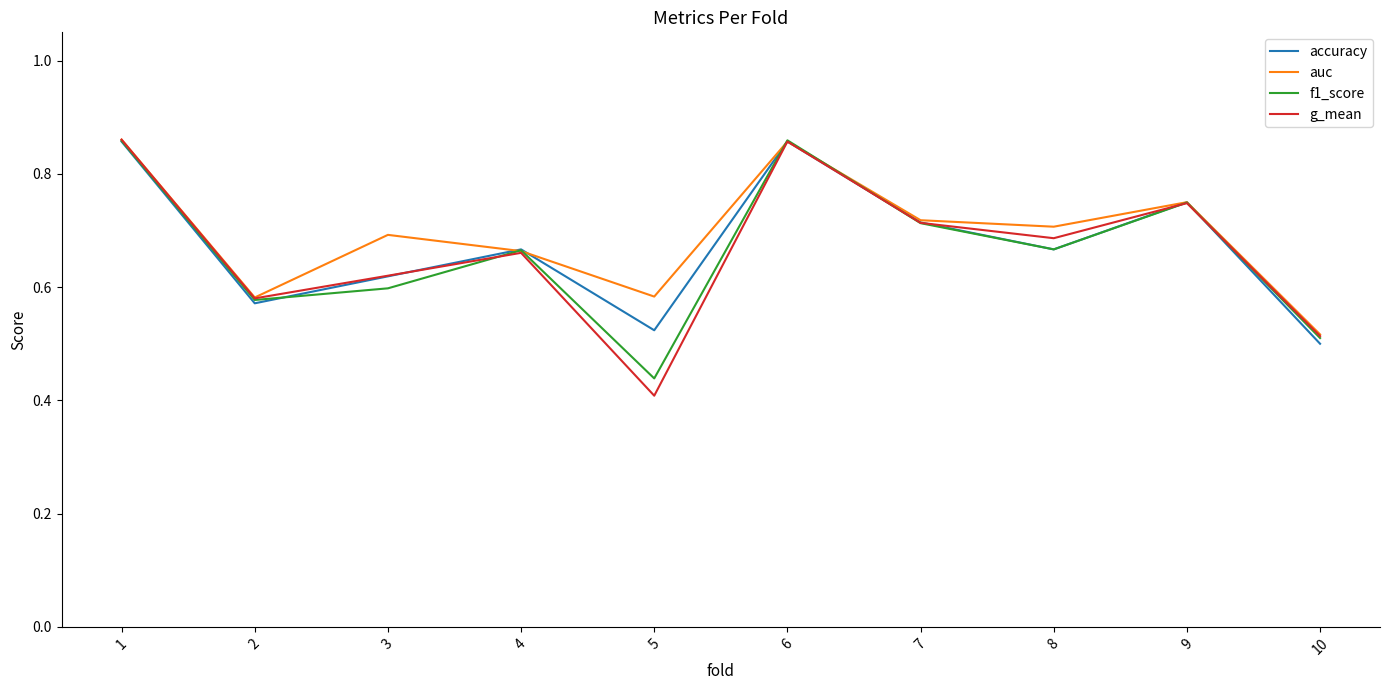

How many interior local peaks does the auc series have?

3